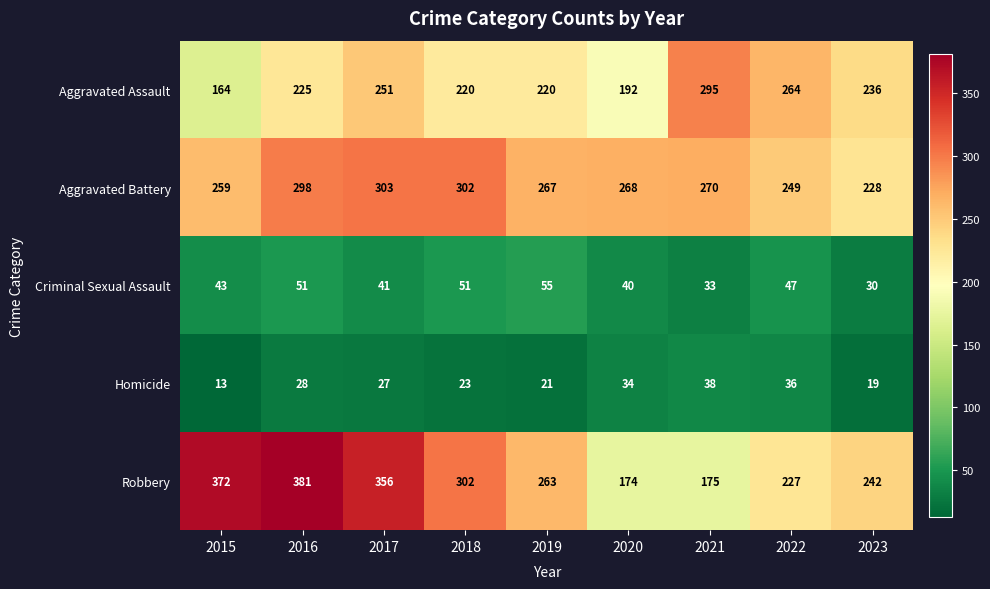

At how many categories does at least one series exceed 317?

3